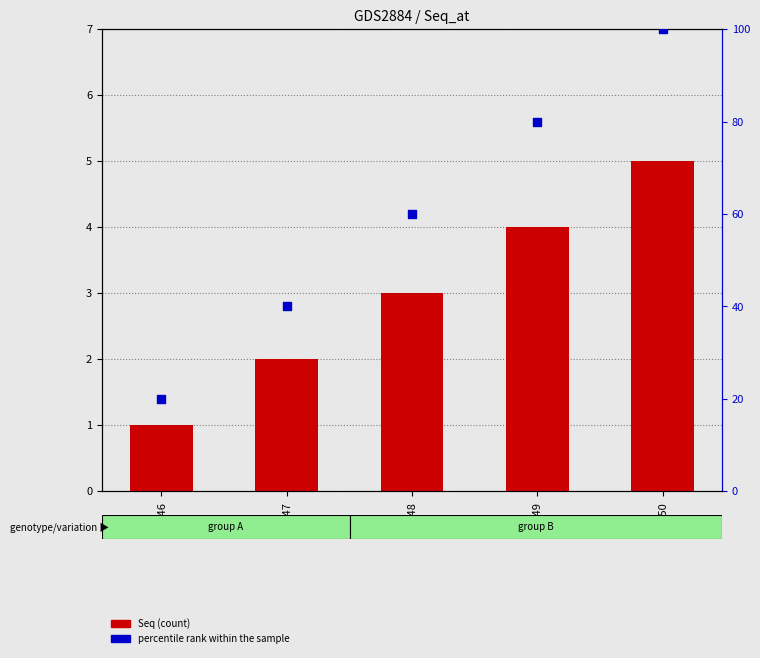

What are all the series names shown in the legend?

Seq, percentile rank within the sample